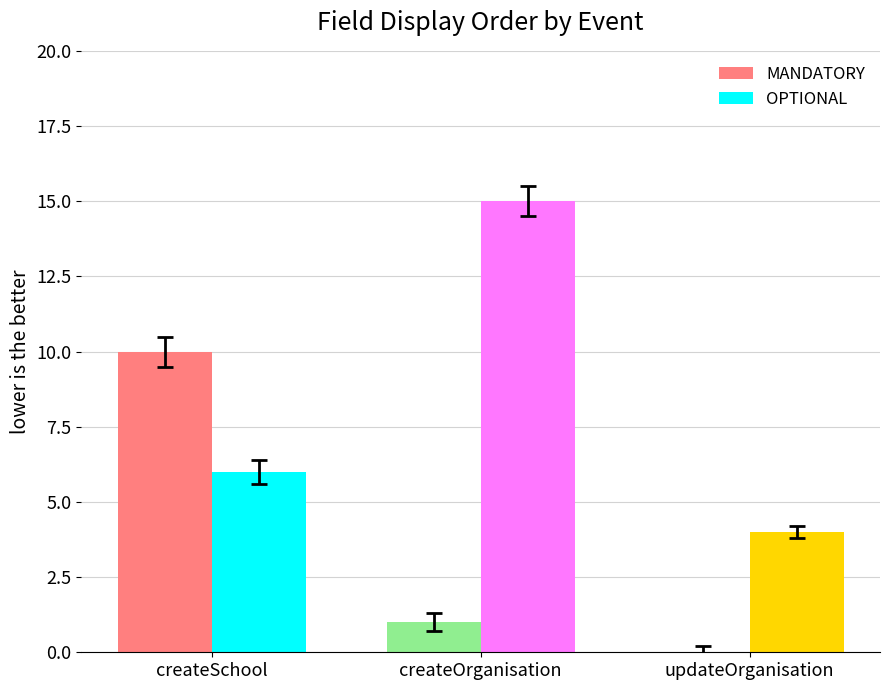

Where is OPTIONAL nearest to the value 9?

createSchool